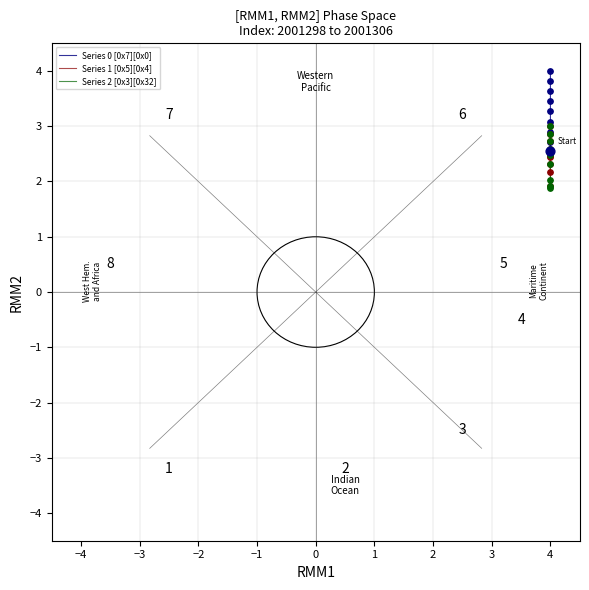

True or false: Series 1 [0x5][0x4] and Series 0 [0x7][0x0] intersect in this chart.

False